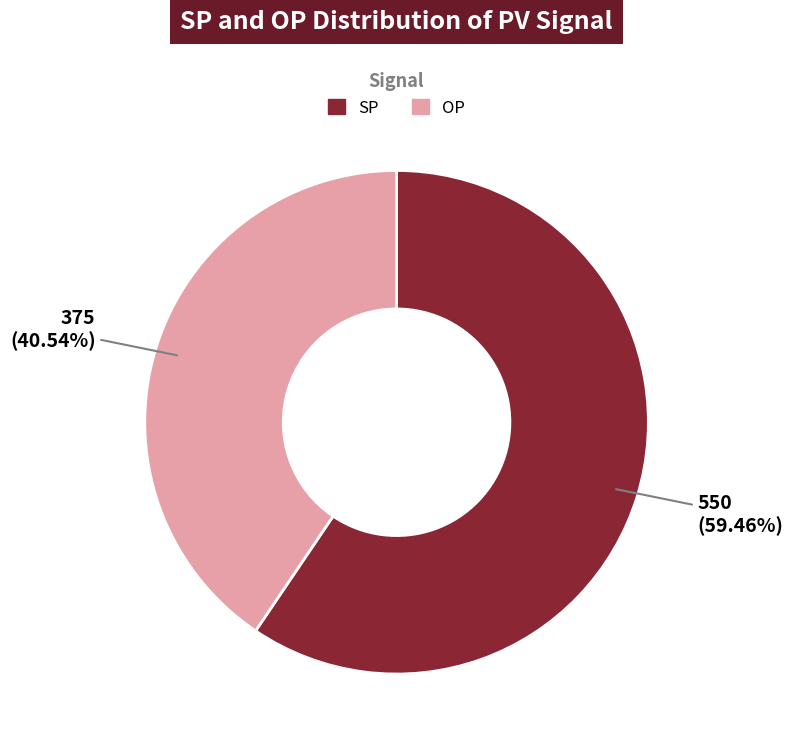

Combined, do OP and SP account for over 50%?

Yes